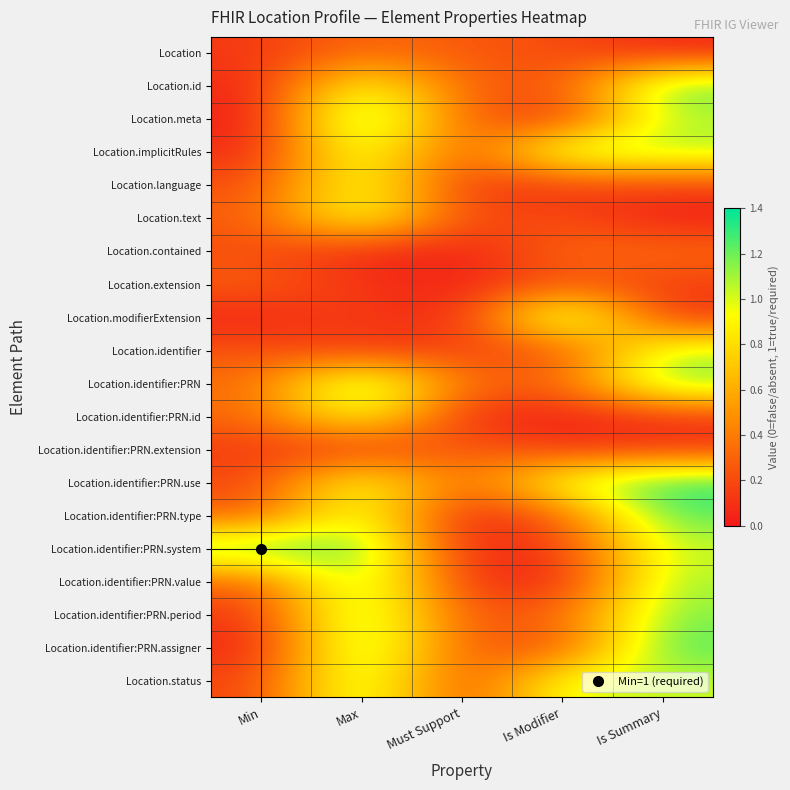

What is the total value across all series at Max?

17.1